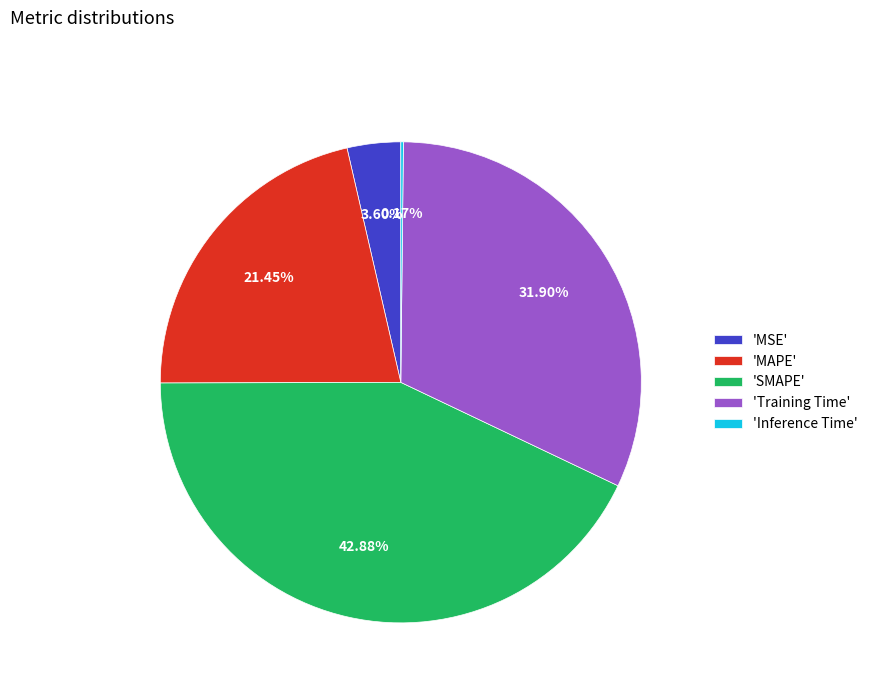

Combined, do 'MSE' and 'SMAPE' account for over 50%?

No